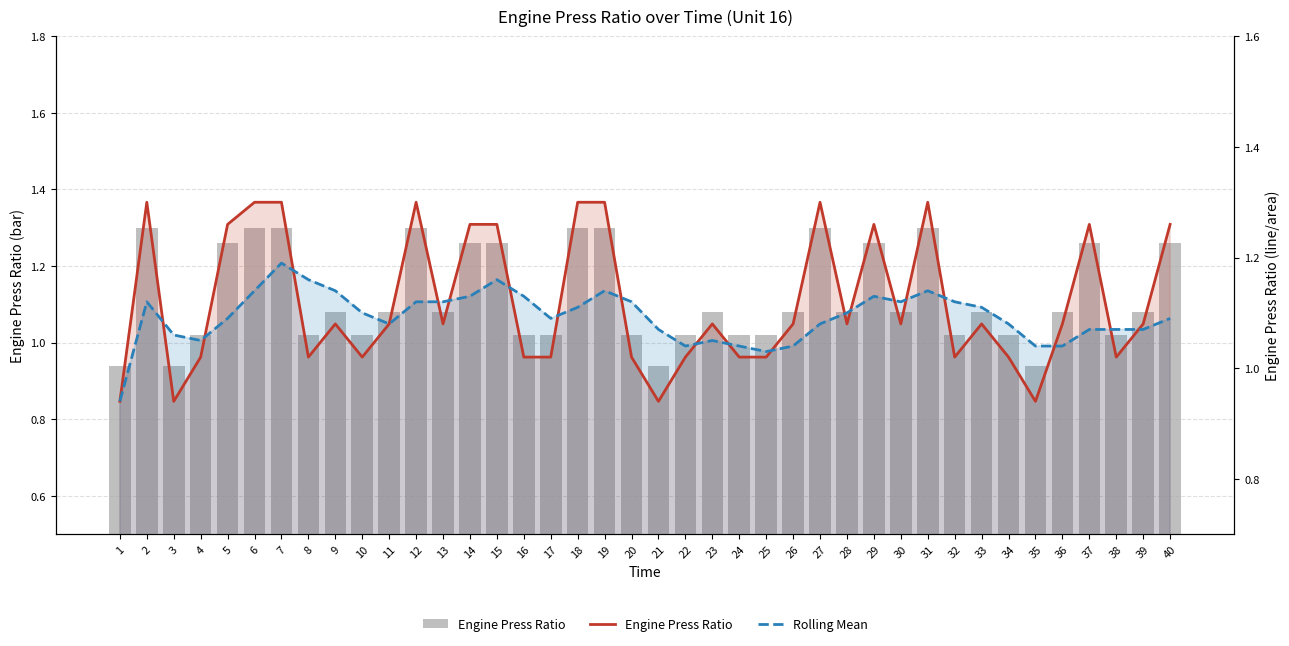

What is the sum of all Rolling Mean values?

43.7